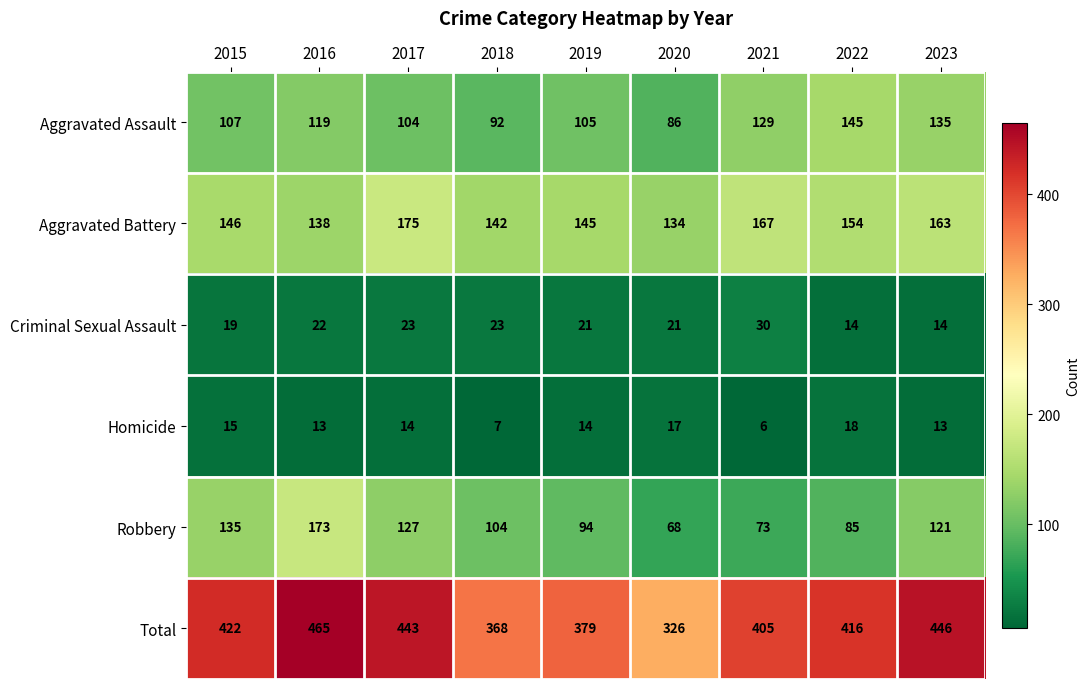

The Homicide series shows 25 at 2022. True or false?

False